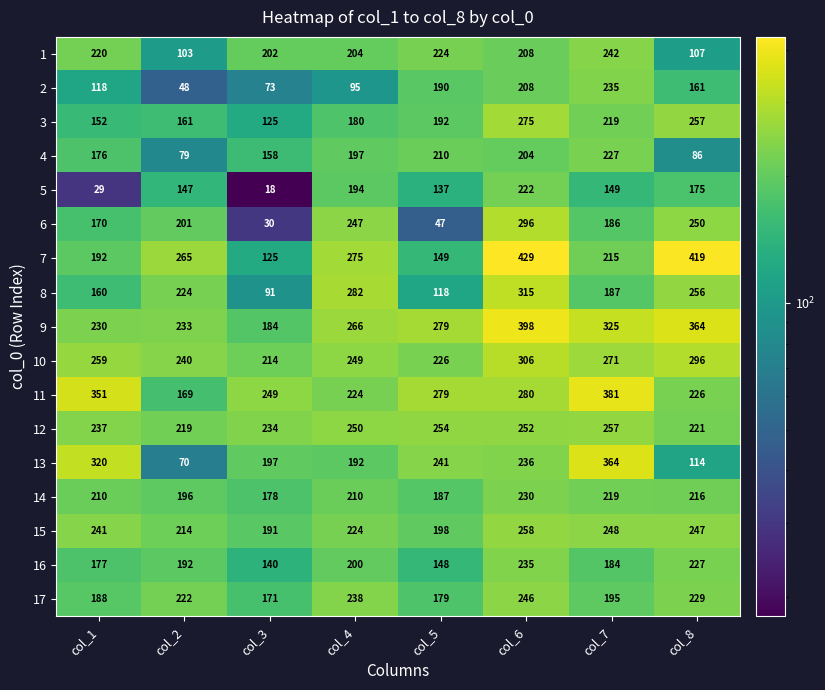

Which series has the largest range (max minus min)?

7